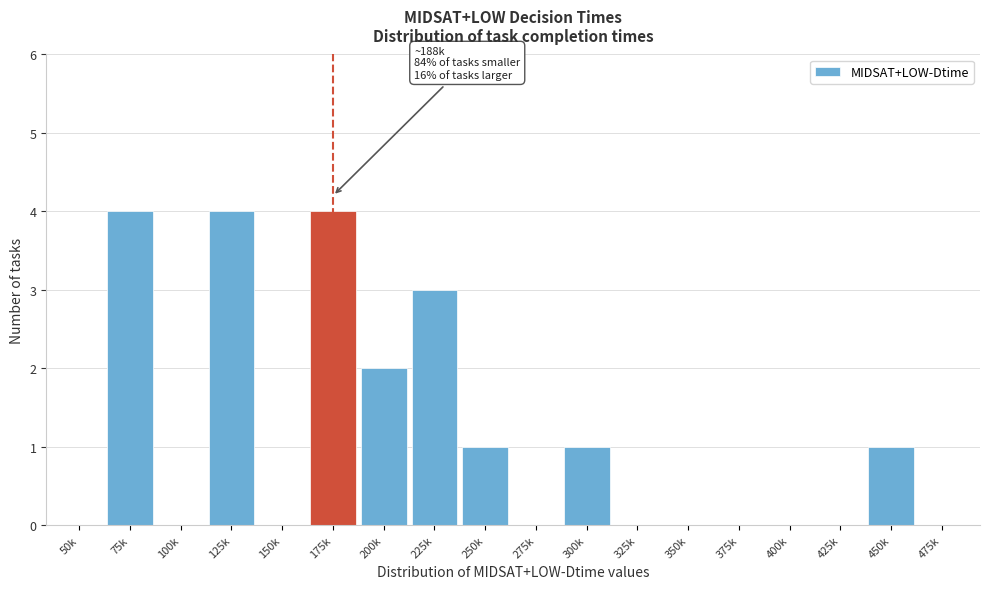

Reading left to right, what are all the values shown in this chart?

50k=0	75k=4	100k=0	125k=4	150k=0	175k=4	200k=2	225k=3	250k=1	275k=0	300k=1	325k=0	350k=0	375k=0	400k=0	425k=0	450k=1	475k=0